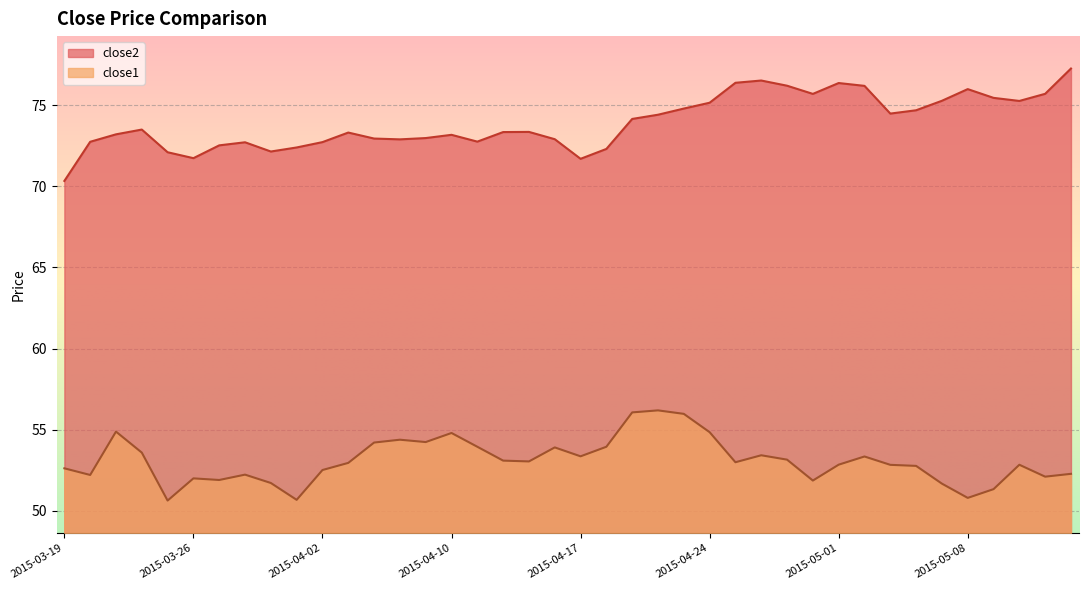

At which category does close1 reach its first local peak?

2015-03-23